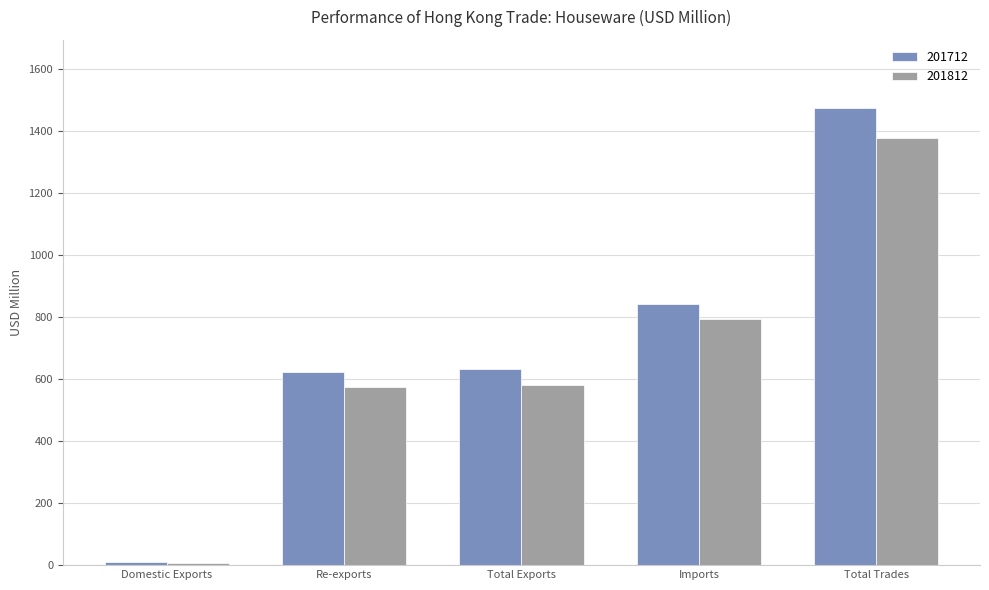

Does the chart contain stacked bars?

No